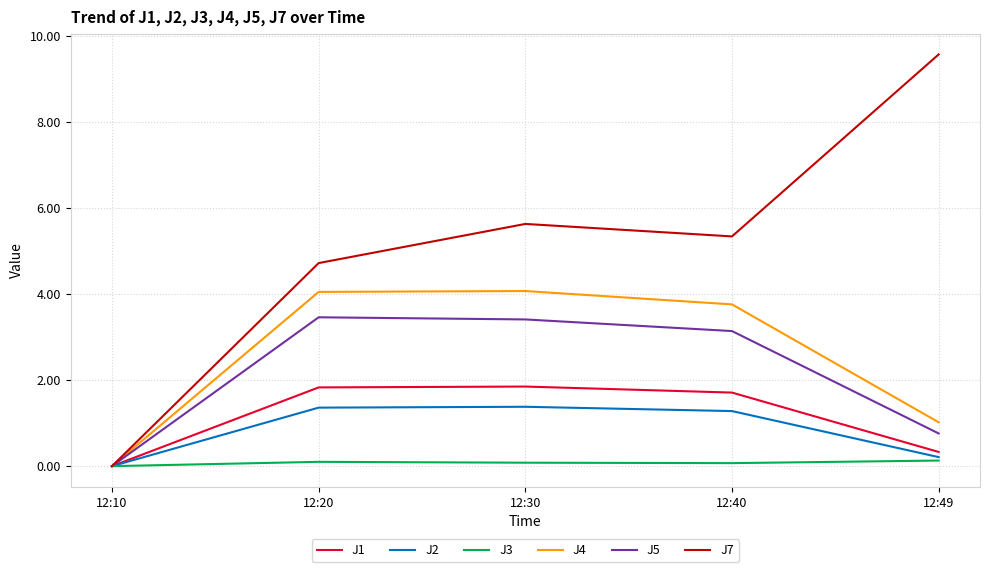

Which series has the largest range (max minus min)?

J7